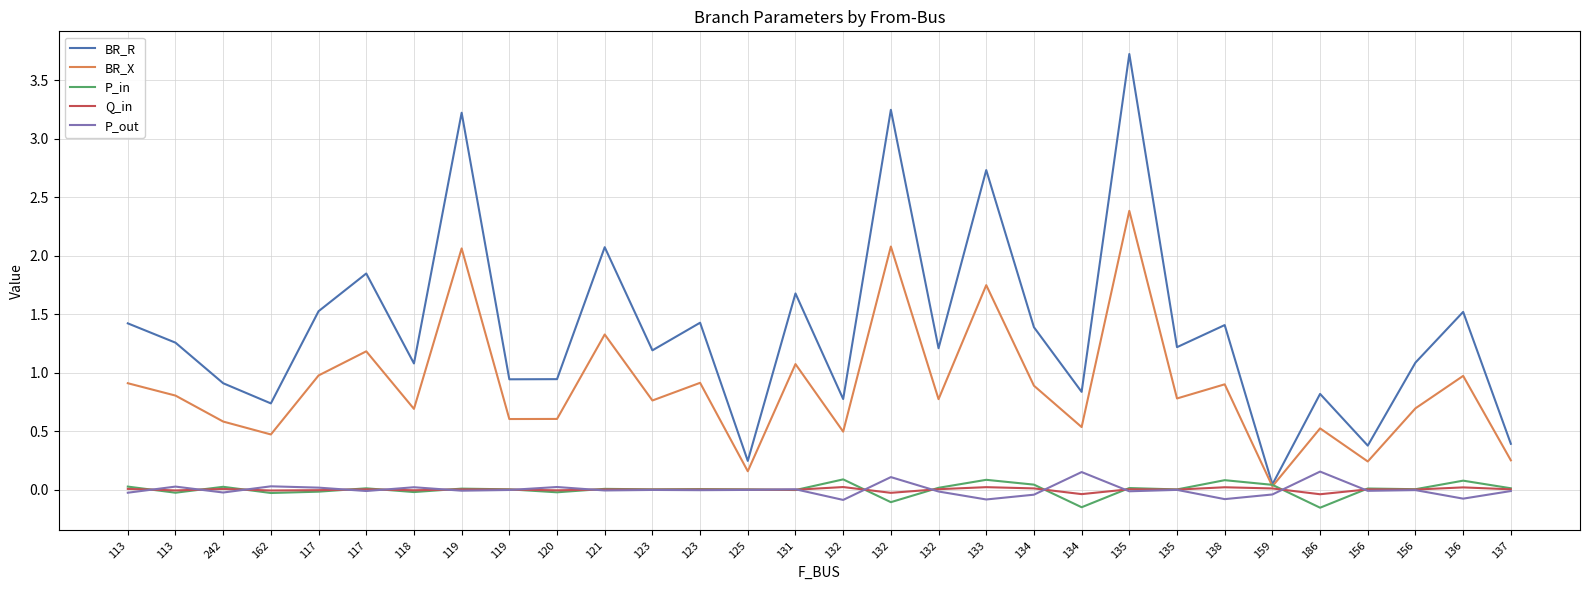

Which category has the highest value across all series?

135